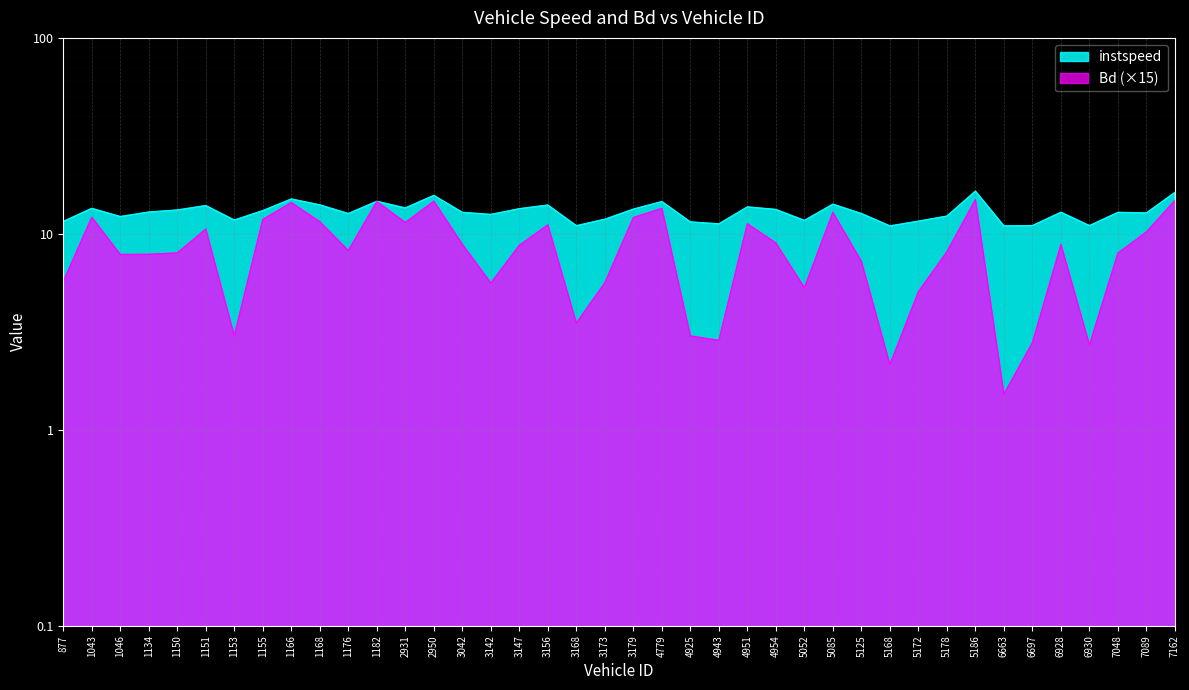

Which series has the largest range (max minus min)?

Bd